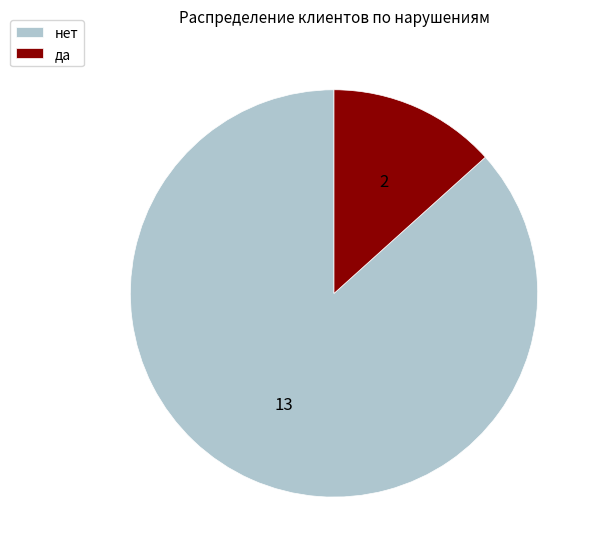

Do да and нет together represent more than half of the pie?

Yes